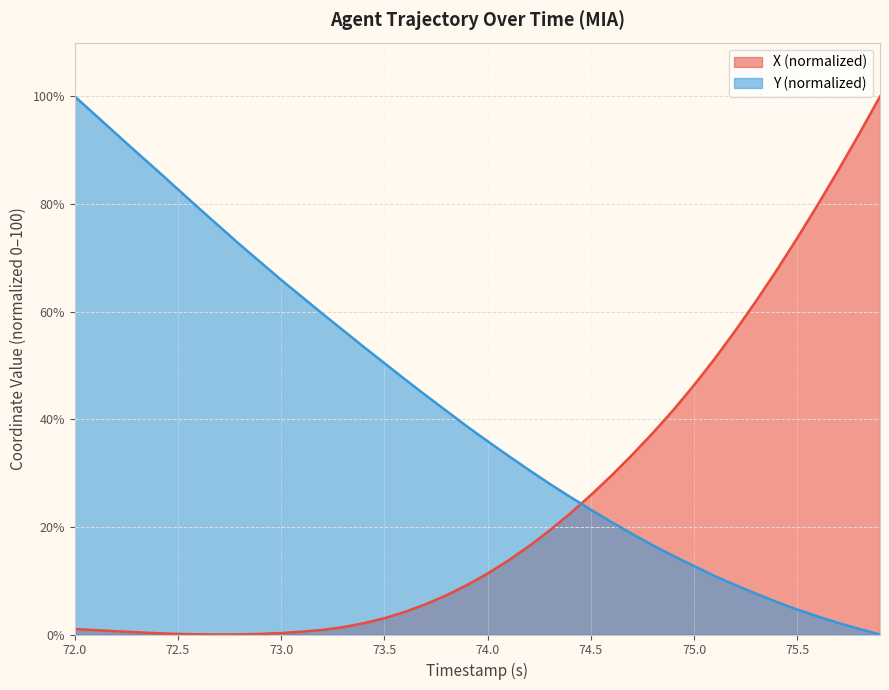

Is it true that Y (normalized) equals 100.0 at 72.0?

True